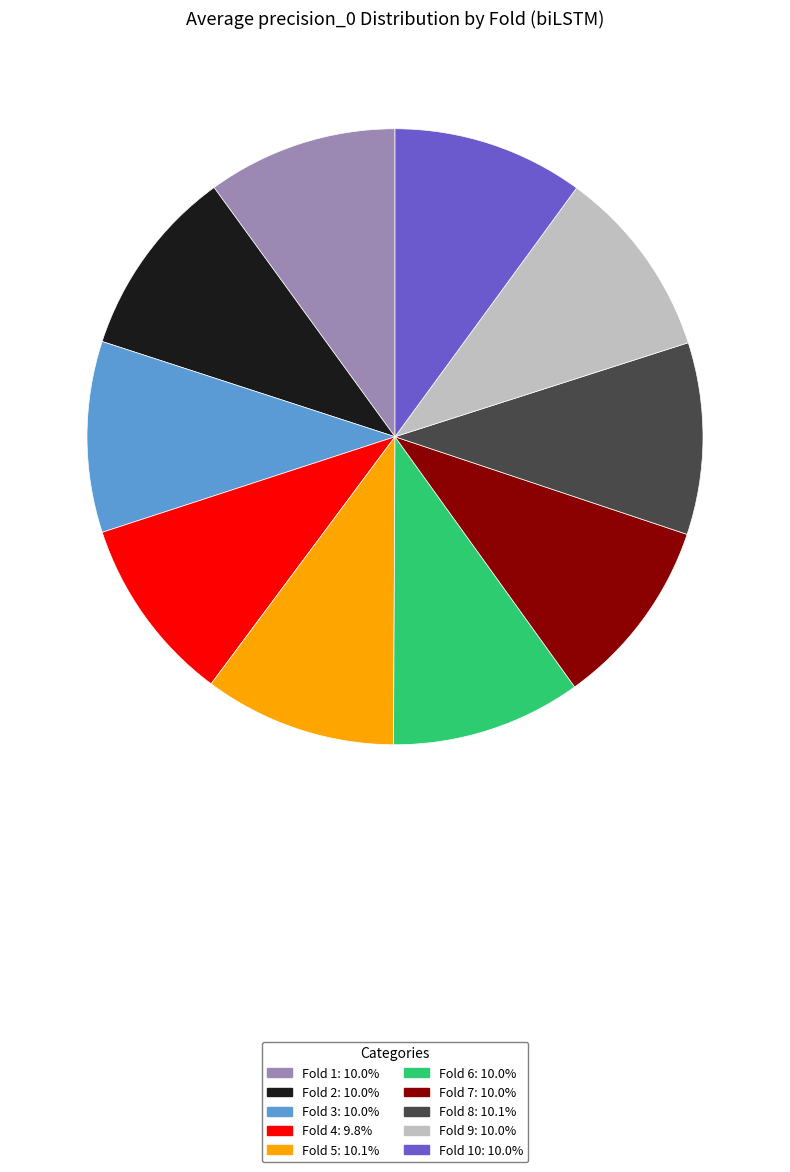

Is there a majority slice in this chart?

No